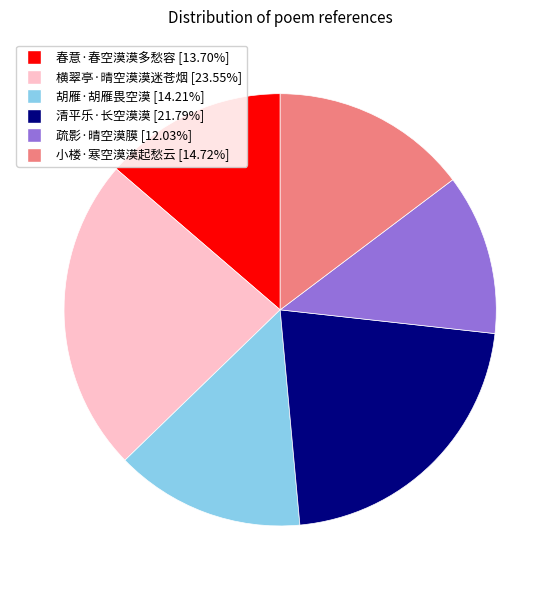

What is the ratio of the value at 横翠亭·晴空漠漠迷苍烟 to the value at 小楼·寒空漠漠起愁云?

1.6